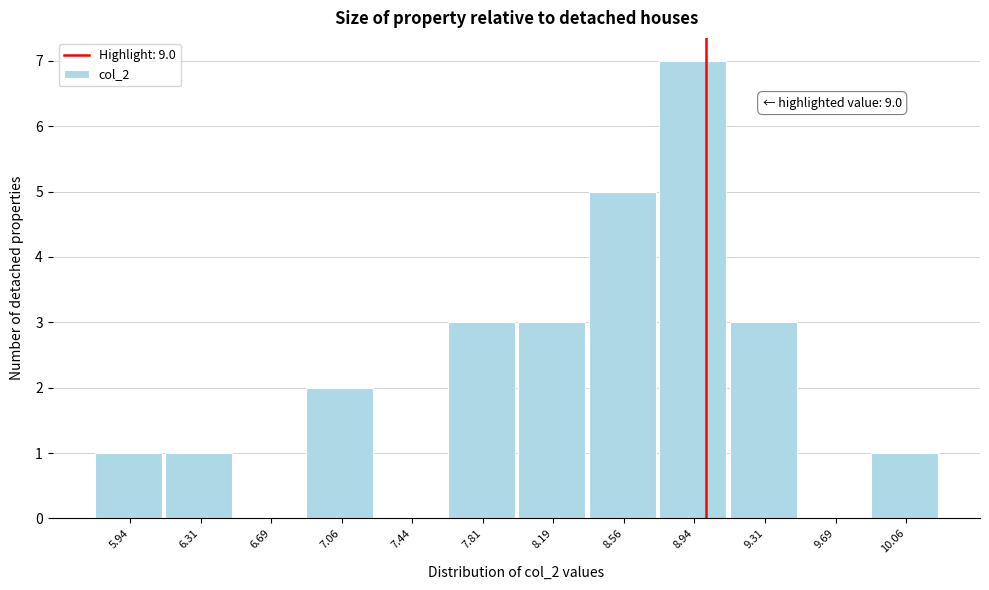

Which range on the x-axis has the tallest bar?

8.750 to 9.125